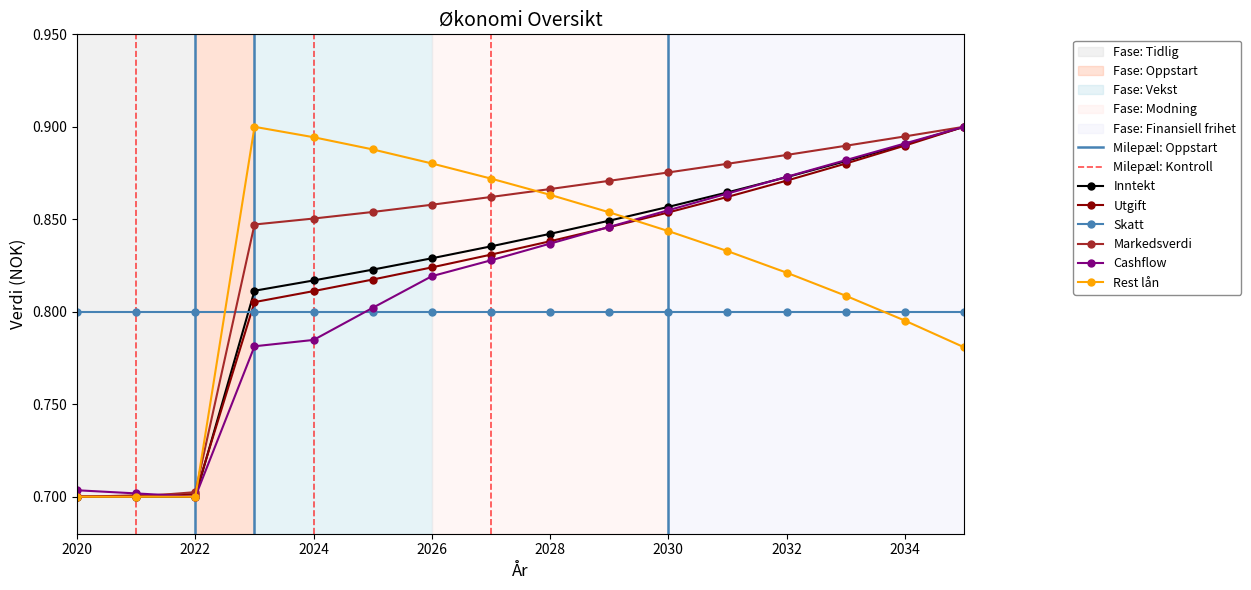

What is the spread (max minus min) of values at 2032?

0.1